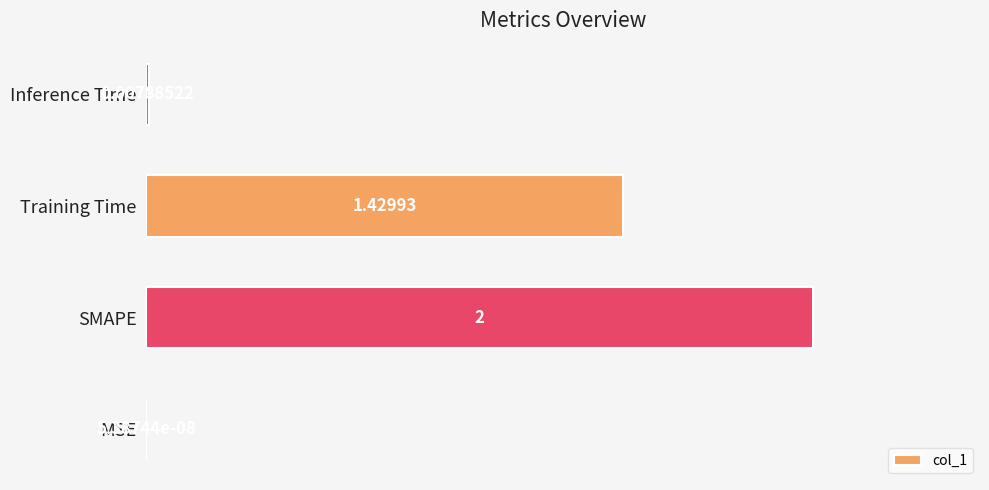

Count the number of categories in the chart.

4